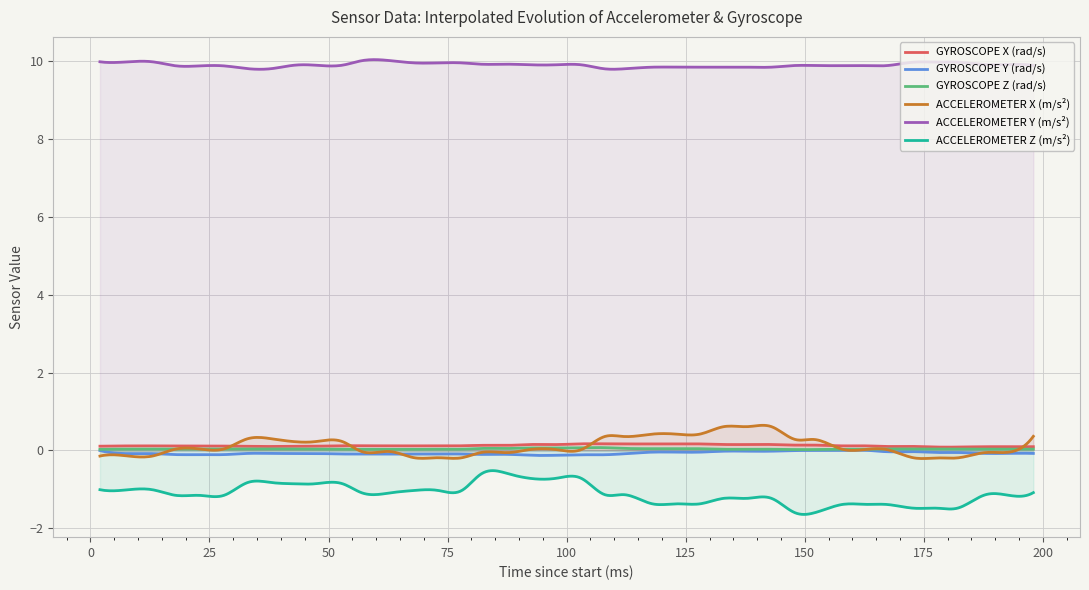

Is it true that GYROSCOPE X (rad/s) equals 0.2 at 148?

False